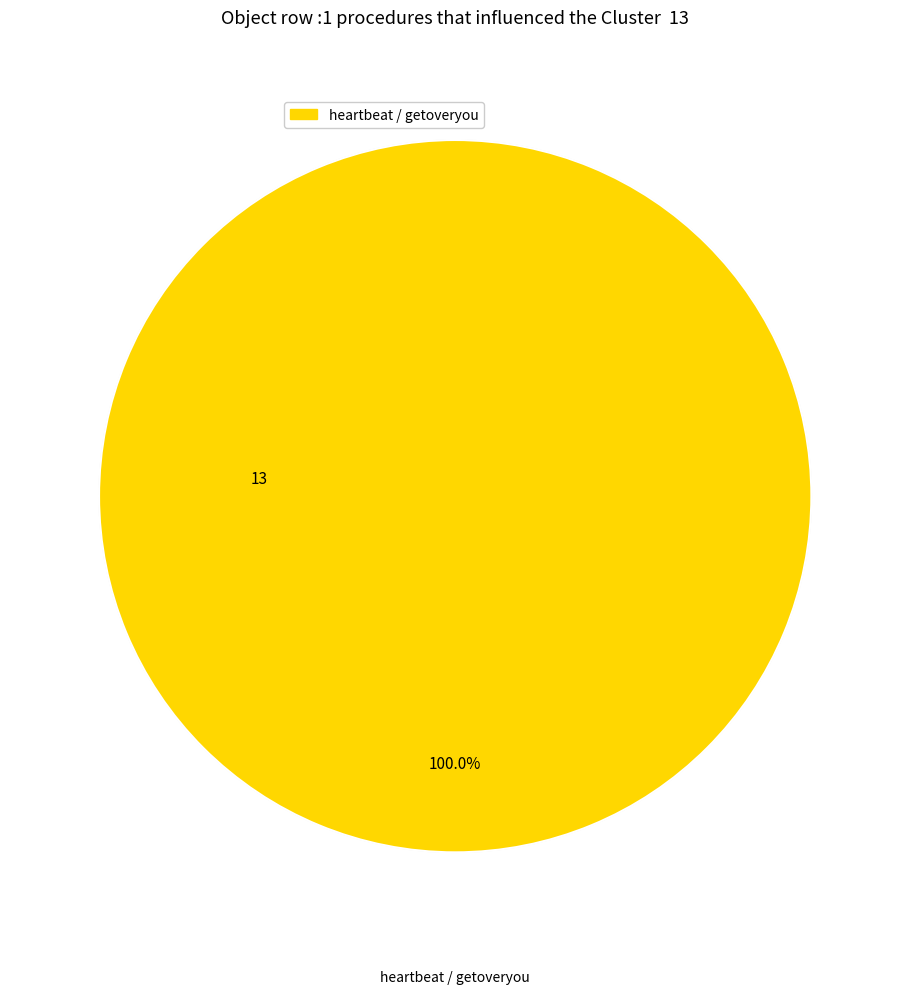

What is the change in value from 0 to 1?

+13